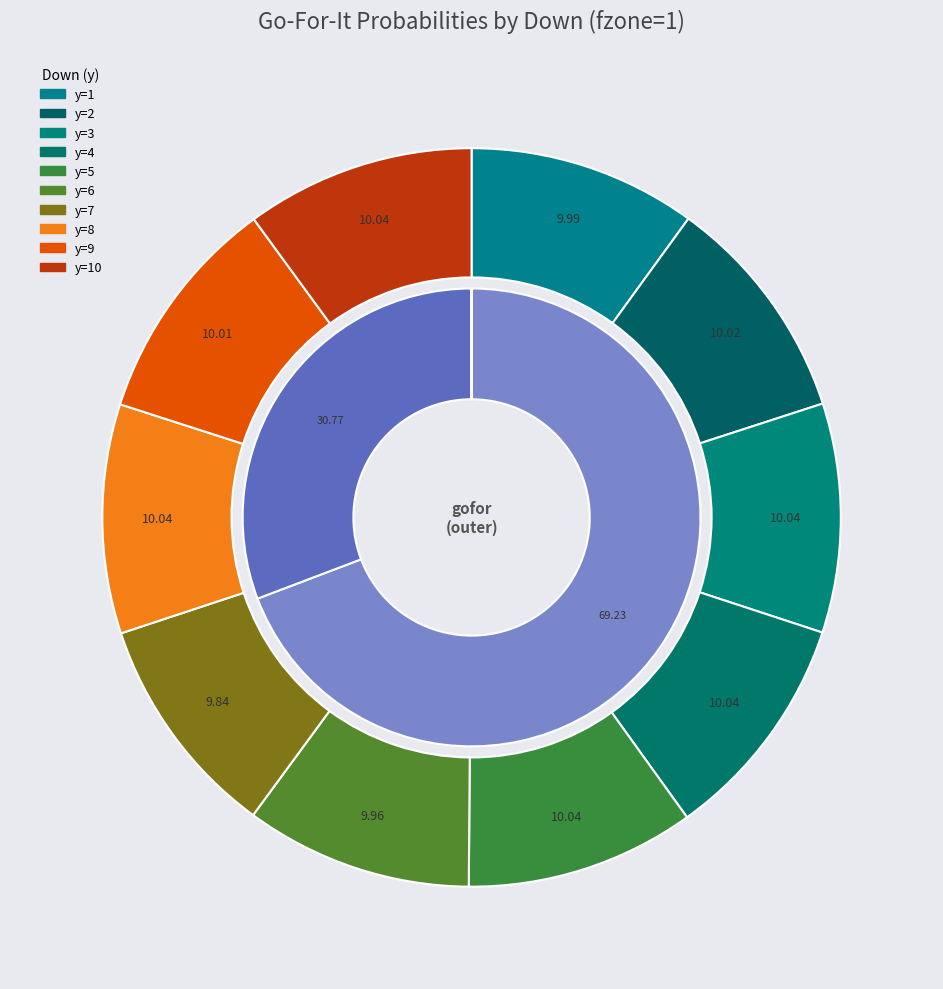

Is there any slice that represents more than half of the pie?

No